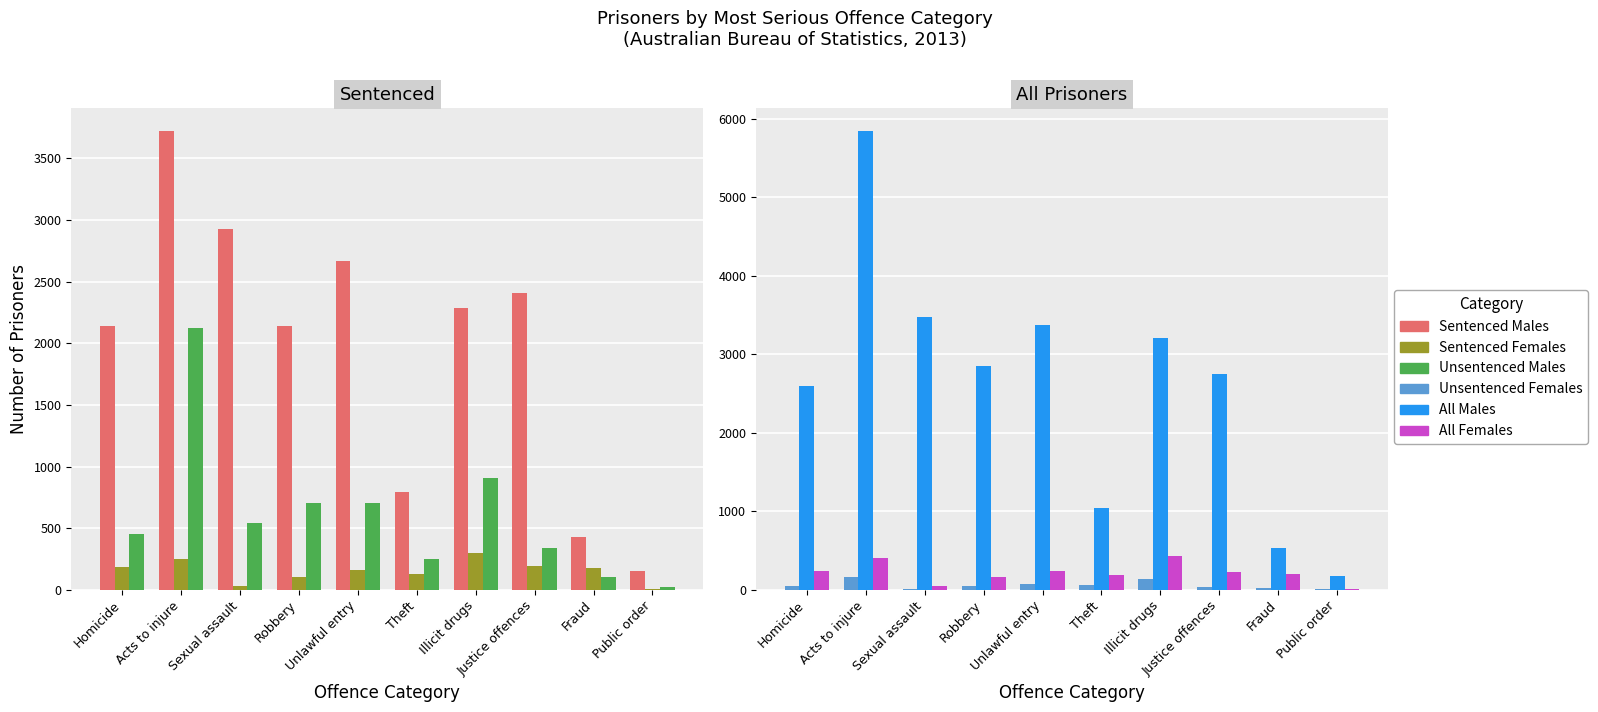

Which series changed the most between Unlawful entry and Justice offences?

All Males